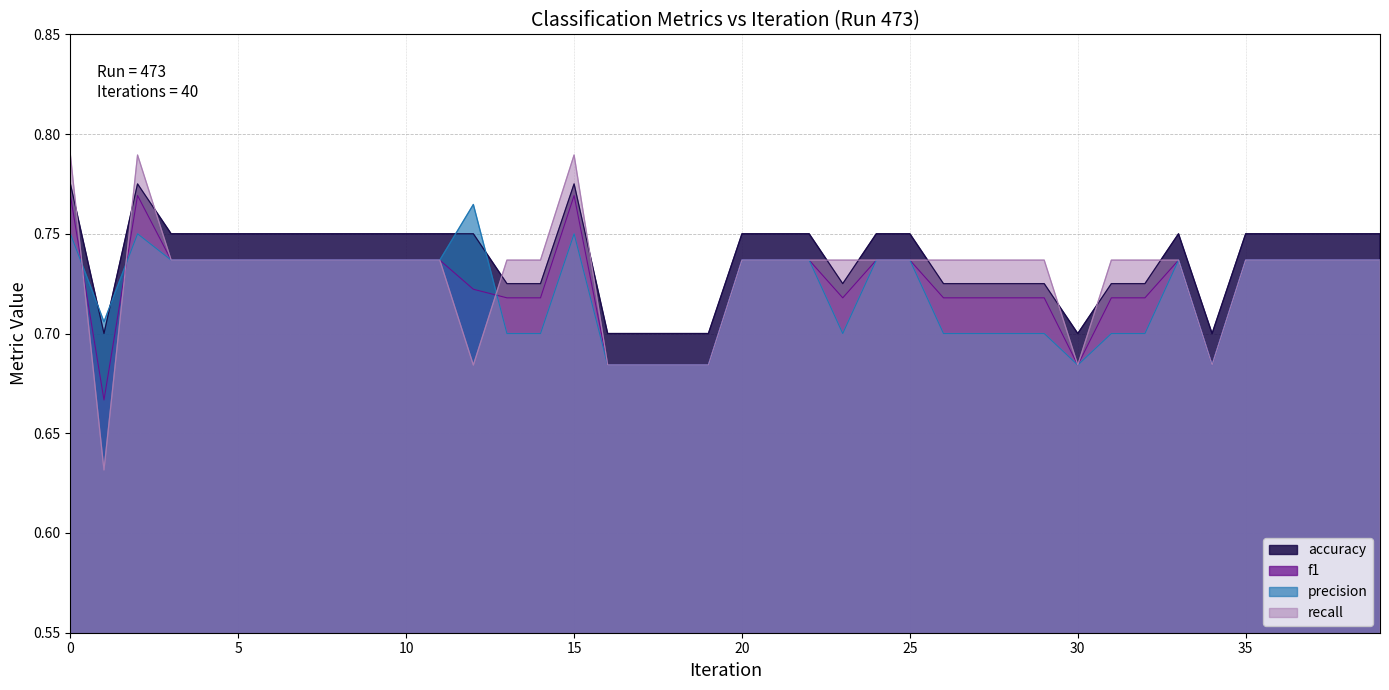

True or false: f1 has a value of 1.3 at 8.

False